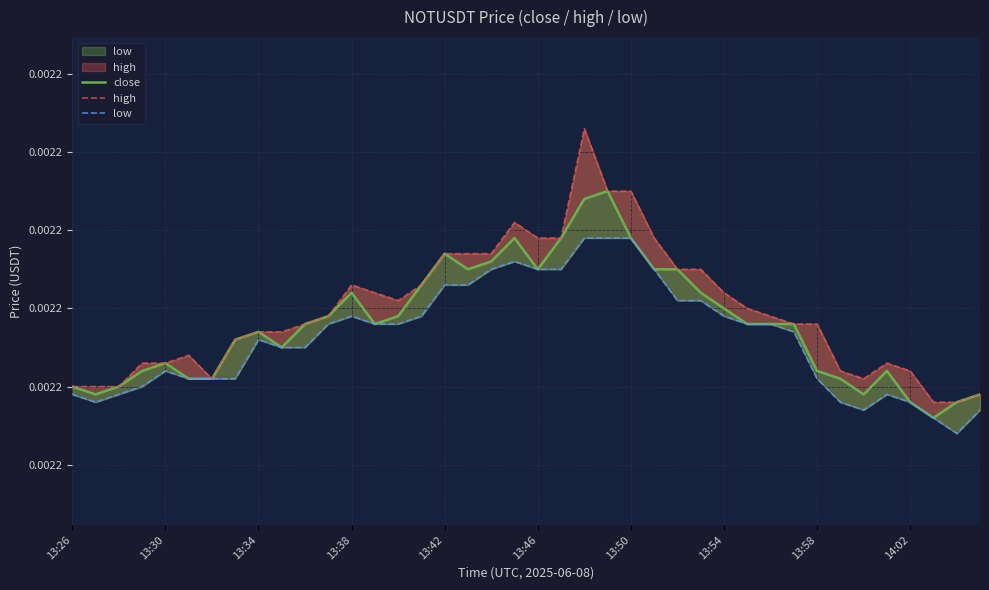

Between 13:30 and 21, which is larger?

21